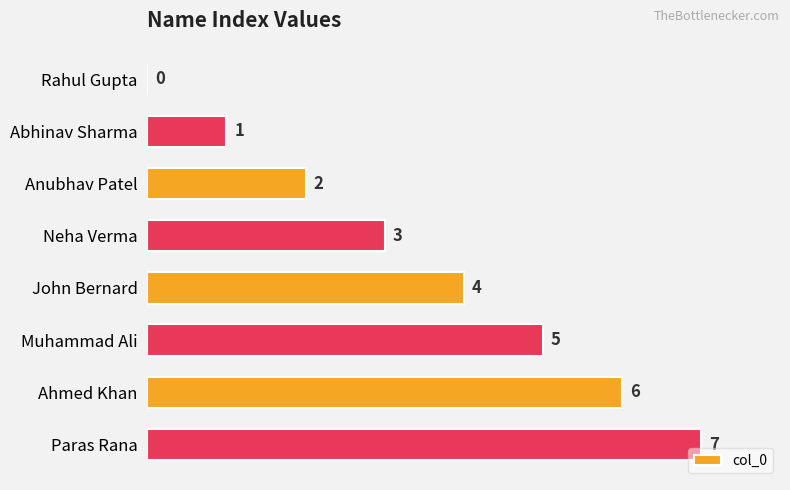

How many values are above zero?

7